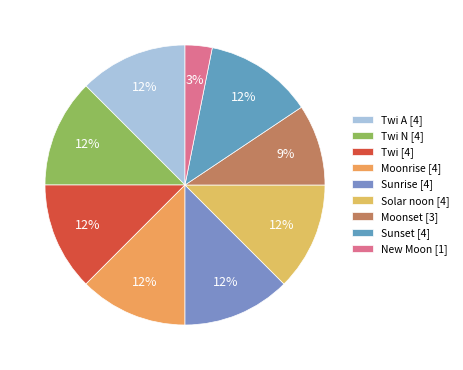

How many segments does this pie chart have?

9